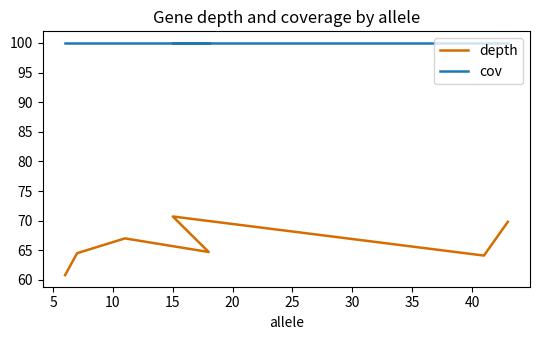

What is the difference between the highest and lowest values at 20?

33.0